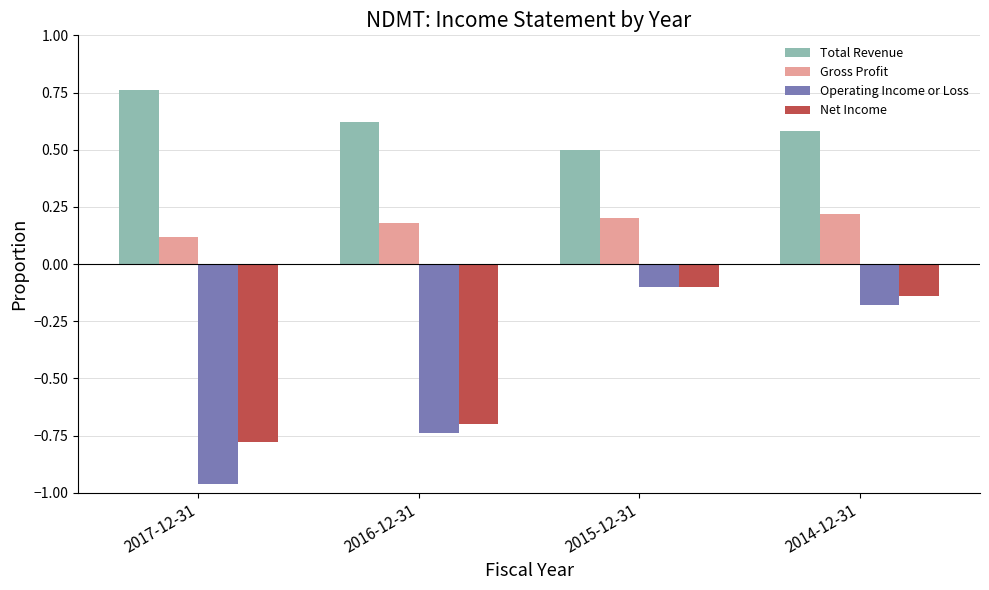

At which label does Operating Income or Loss reach its minimum?

2017-12-31